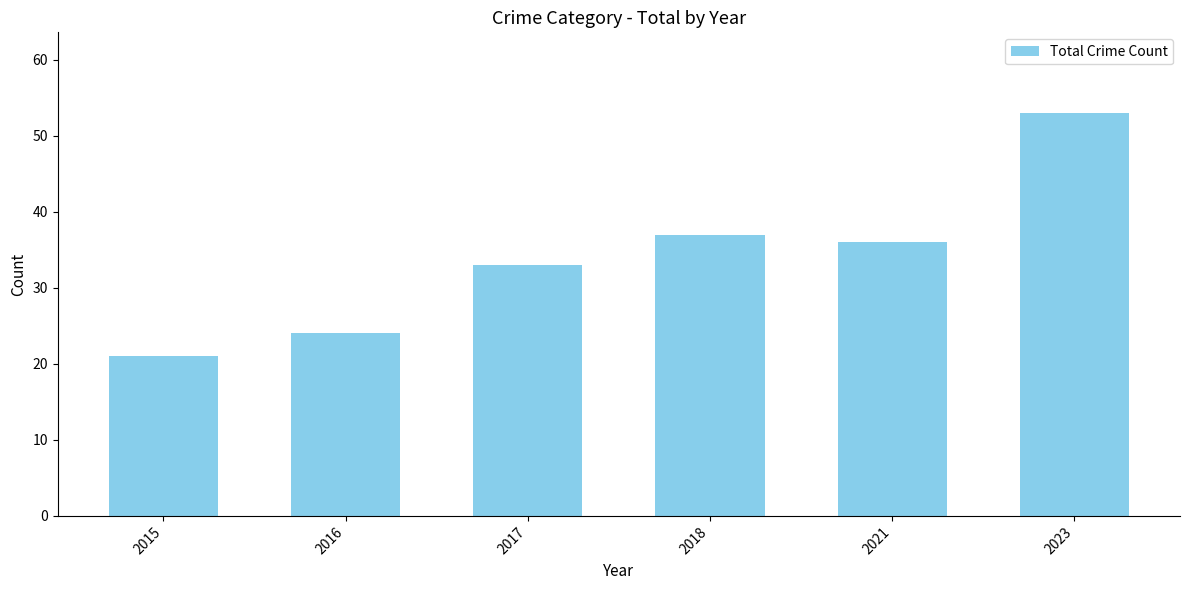

What is the ratio of the value at 2023 to the value at 2018?

1.4